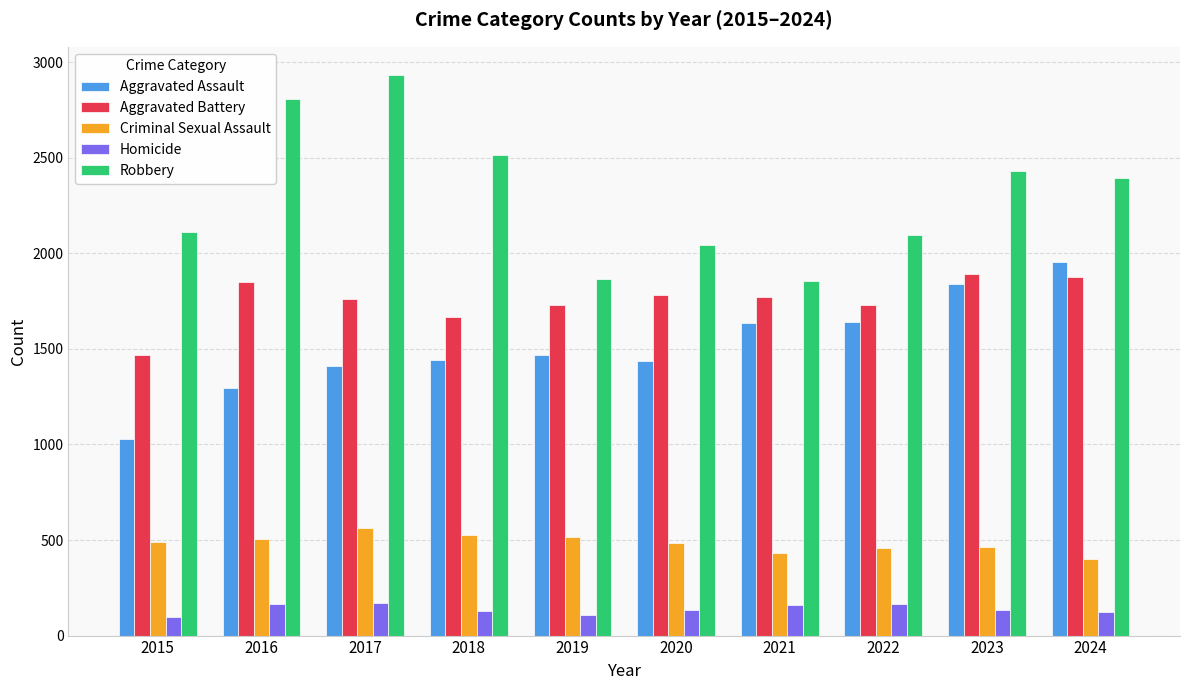

What is the maximum value for Aggravated Battery?

1894